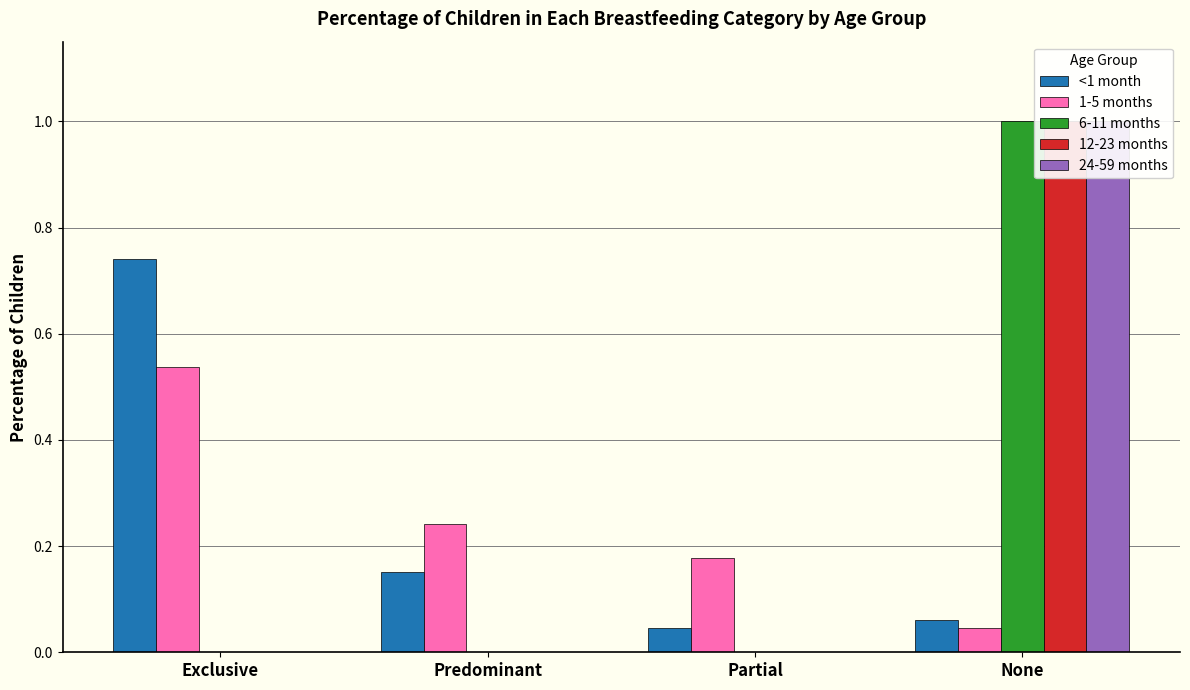

Reading left to right, what are all the values shown in this chart?

<1 month: Exclusive=0.7	Predominant=0.2	Partial=0.0	None=0.1
1-5 months: Exclusive=0.5	Predominant=0.2	Partial=0.2	None=0.0
6-11 months: Exclusive=0.0	Predominant=0.0	Partial=0.0	None=1.0
12-23 months: Exclusive=0.0	Predominant=0.0	Partial=0.0	None=1.0
24-59 months: Exclusive=0.0	Predominant=0.0	Partial=0.0	None=1.0